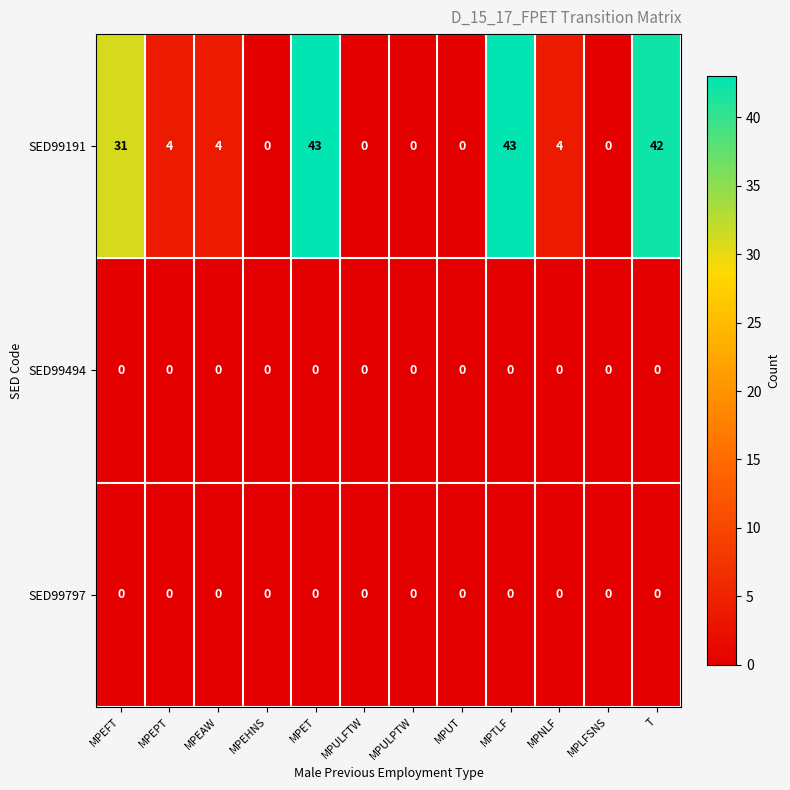

The SED99494 series shows 0 at MPLFSNS. True or false?

True